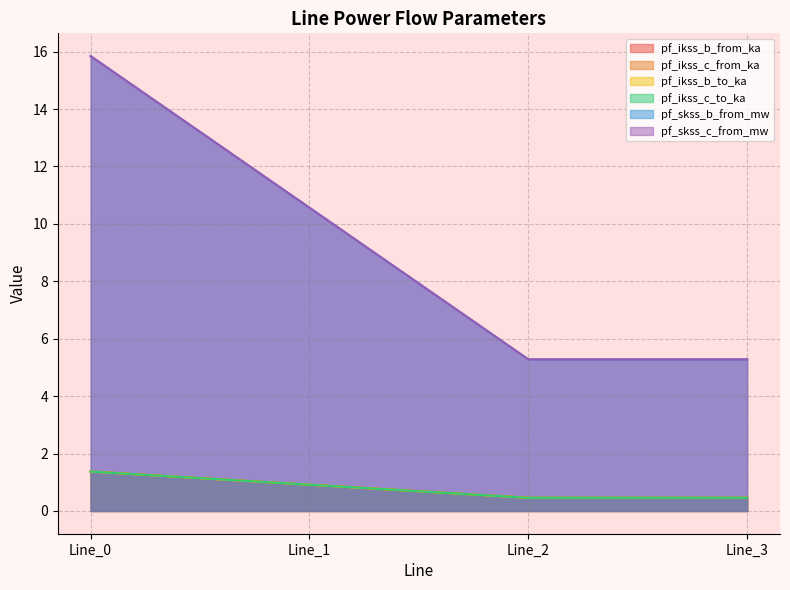

Which series has the largest range (max minus min)?

pf_skss_c_from_mw